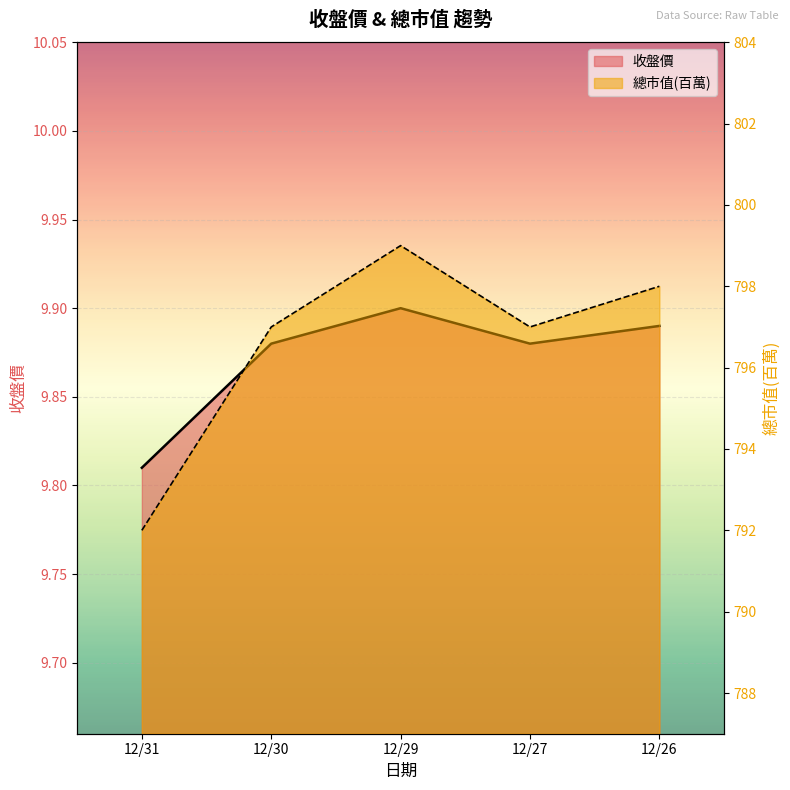

At which category does 總市值(百萬) reach its first local peak?

12/29